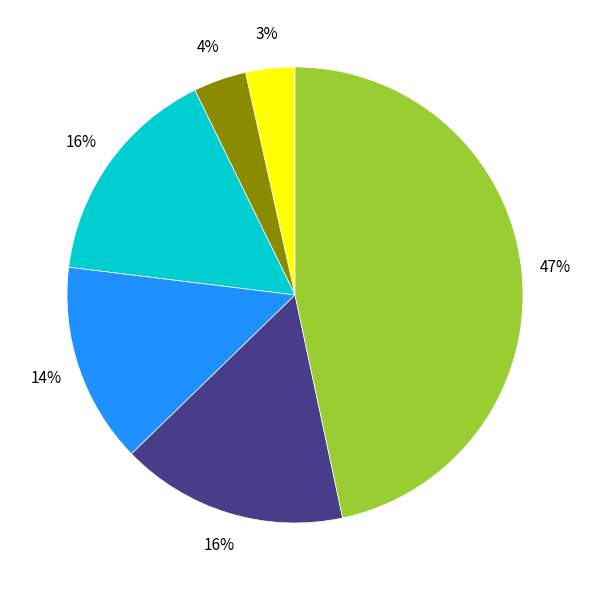

To the nearest percent, what is the average slice percentage?

17%